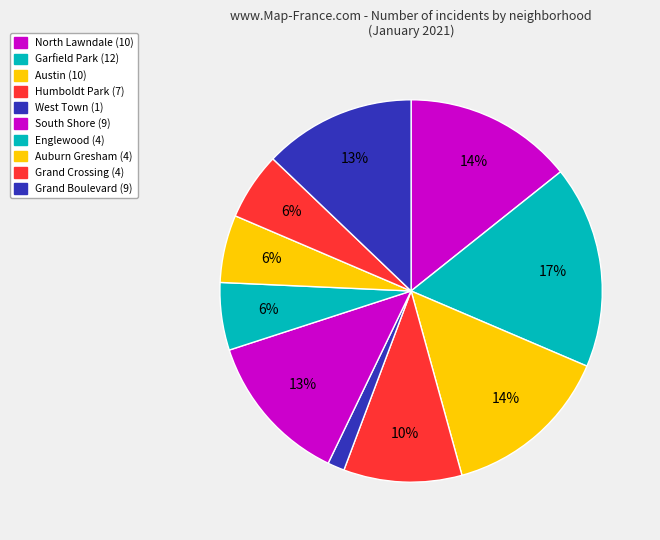

What is the largest slice in the pie chart?

Garfield Park